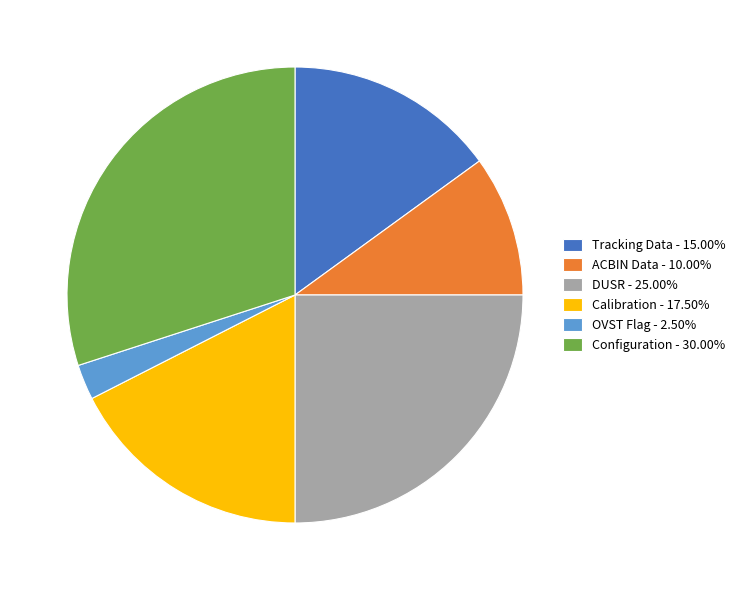

Which has a higher value, Tracking Data or OVST Flag?

Tracking Data